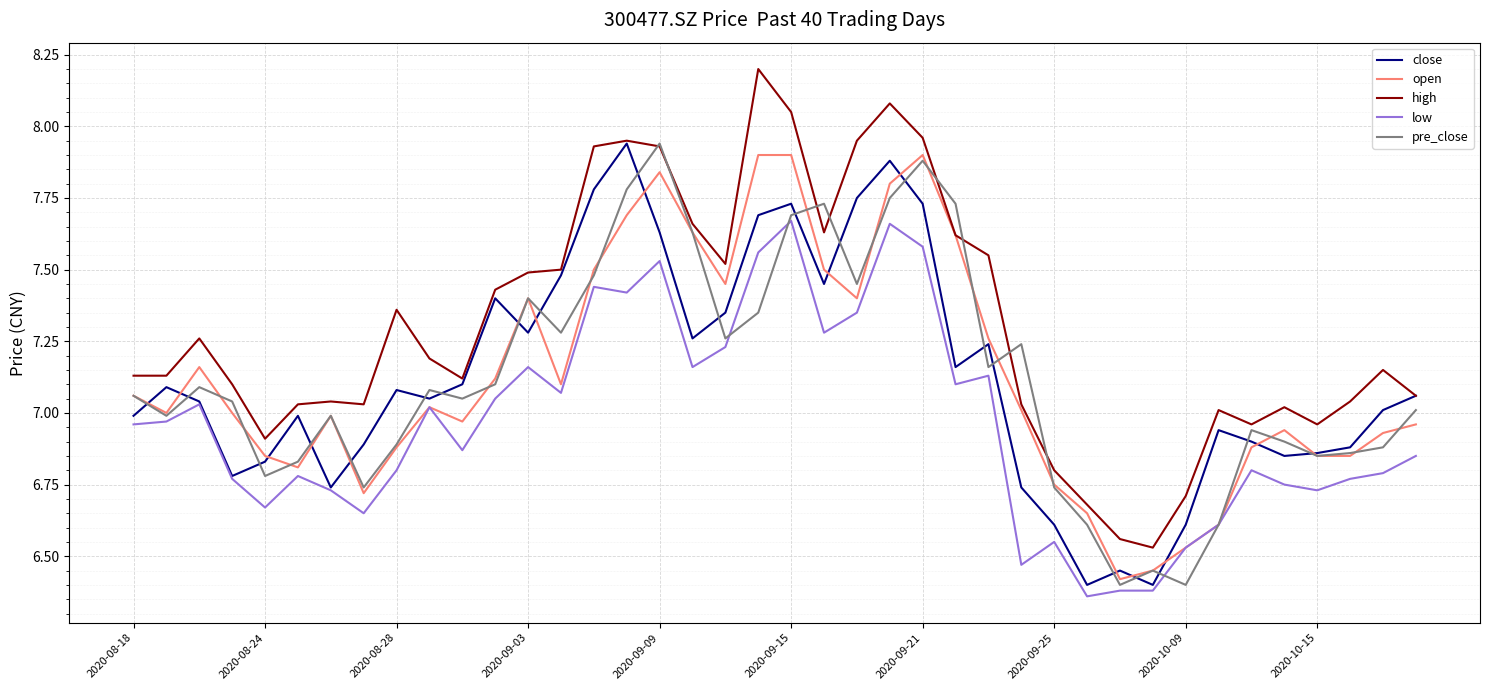

True or false: low and high cross at least once.

False